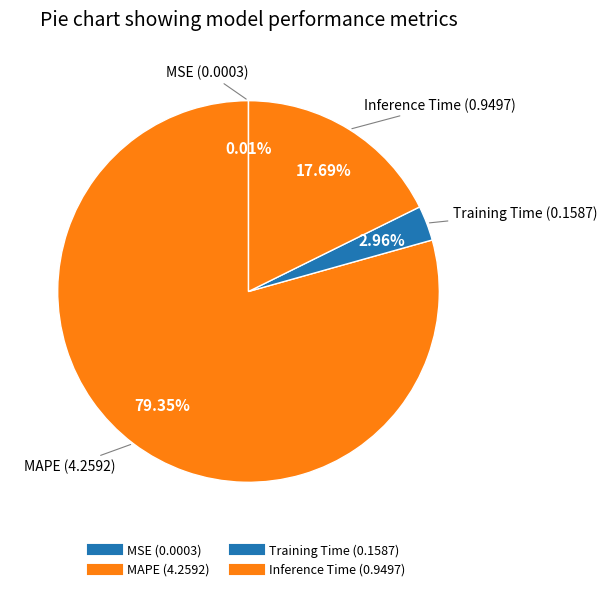

How many slices are in this pie chart?

4